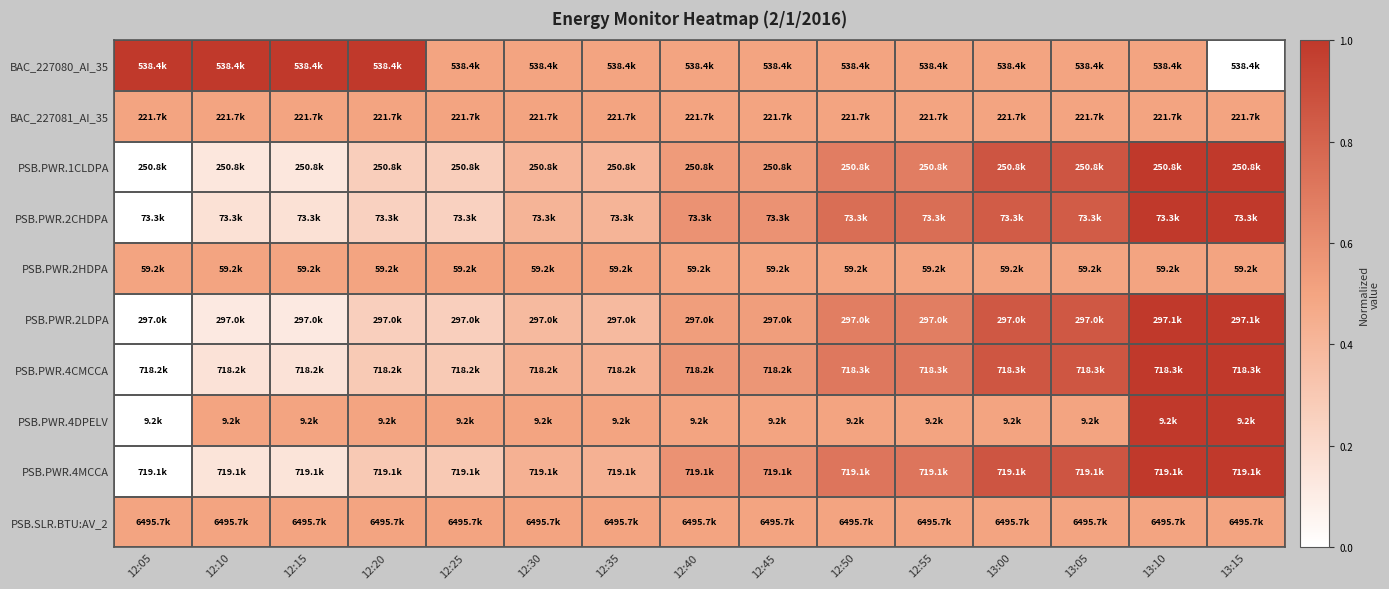

At how many categories does at least one series exceed 0?

15